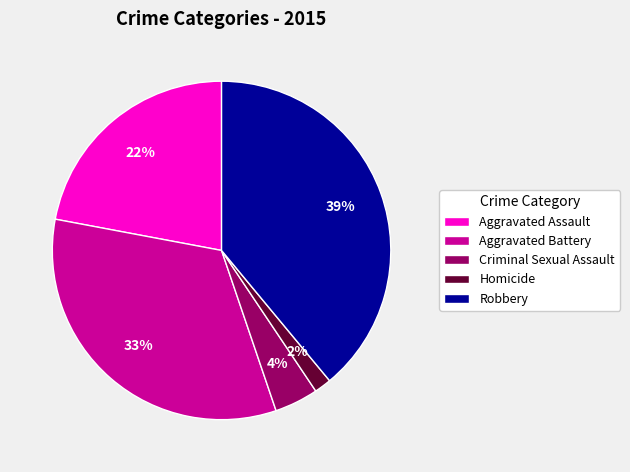

What is the largest slice in the pie chart?

Robbery